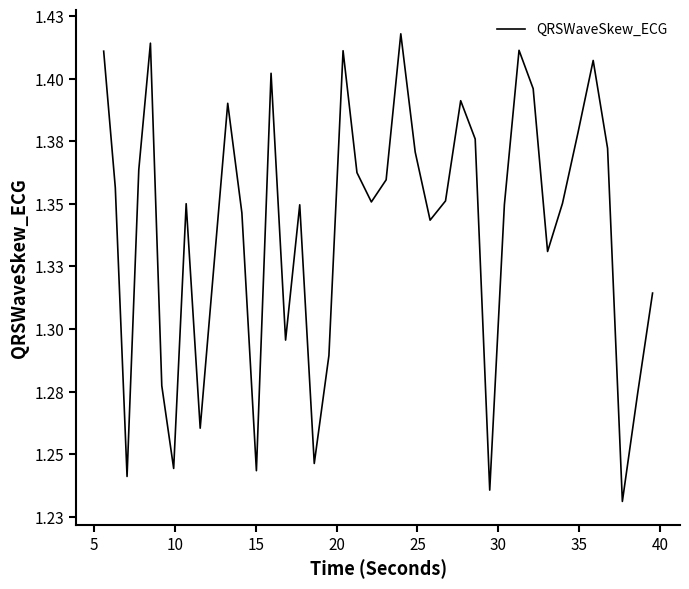

Does the chart have visible grid lines?

No